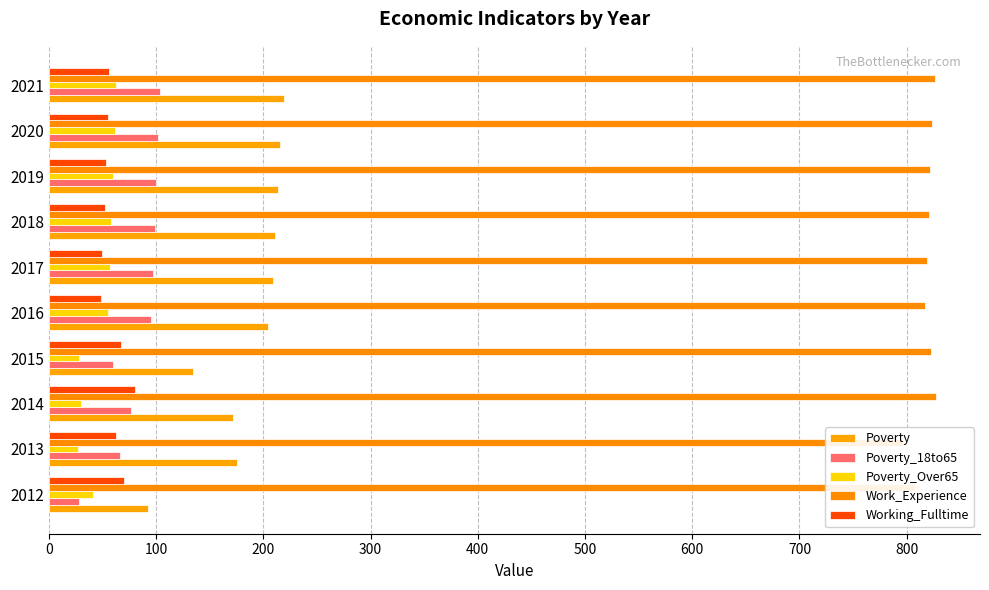

At how many categories does at least one series exceed 629?

10